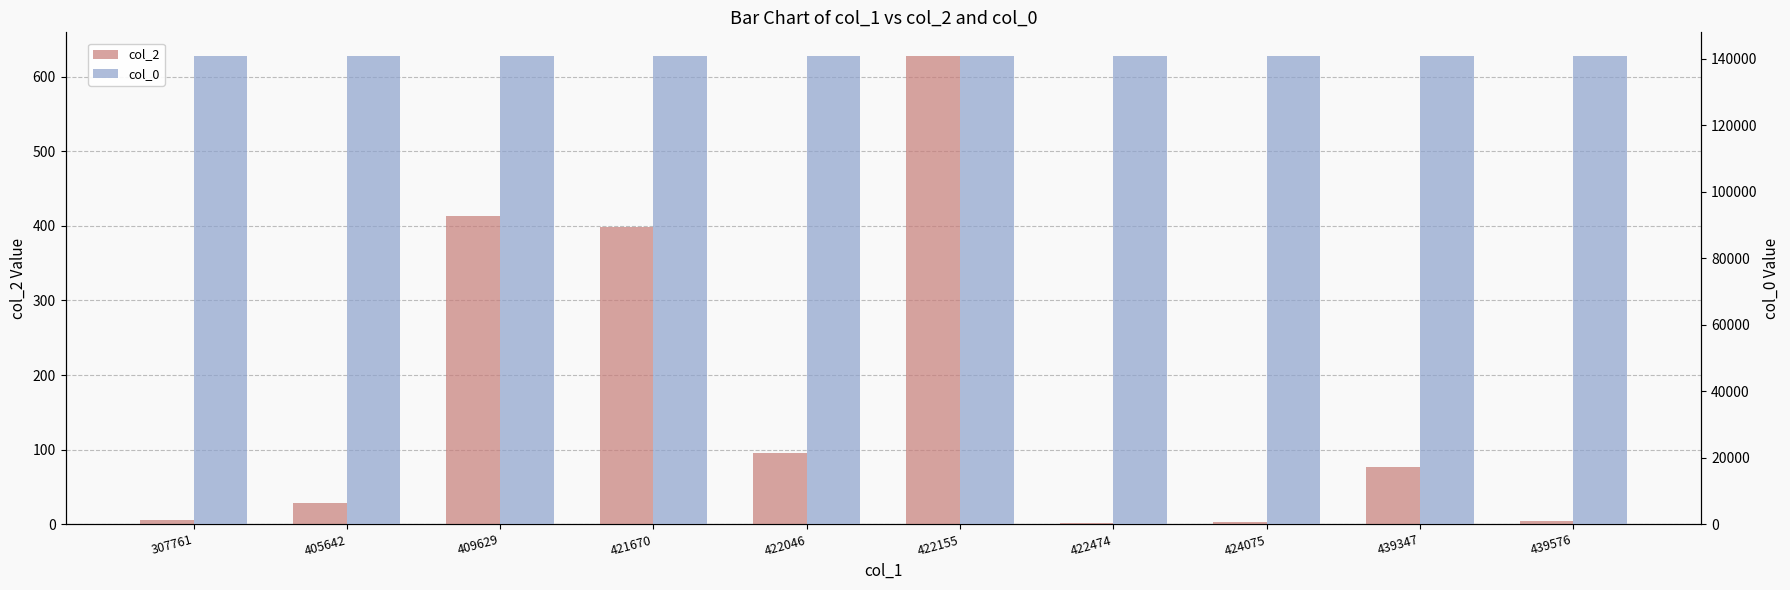

Which series changed the most between 422474 and 439576?

col_2